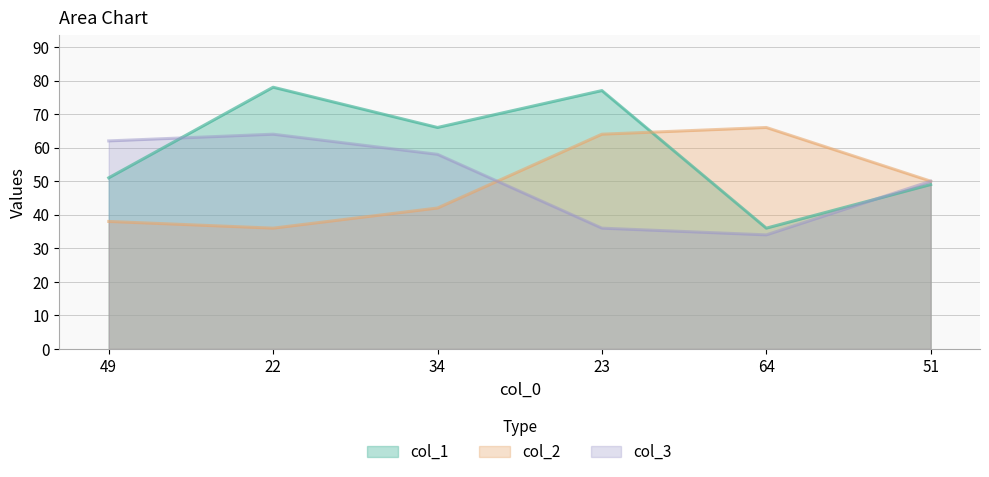

Between 22 and 64, which series saw the biggest shift?

col_1